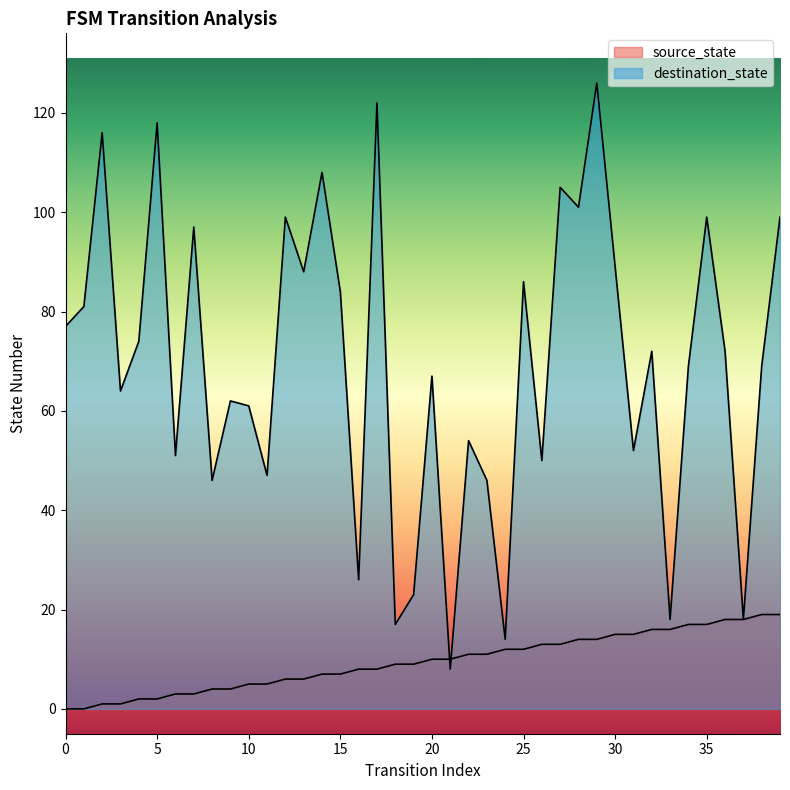

True or false: source_state has a value of 15 at 31.

True